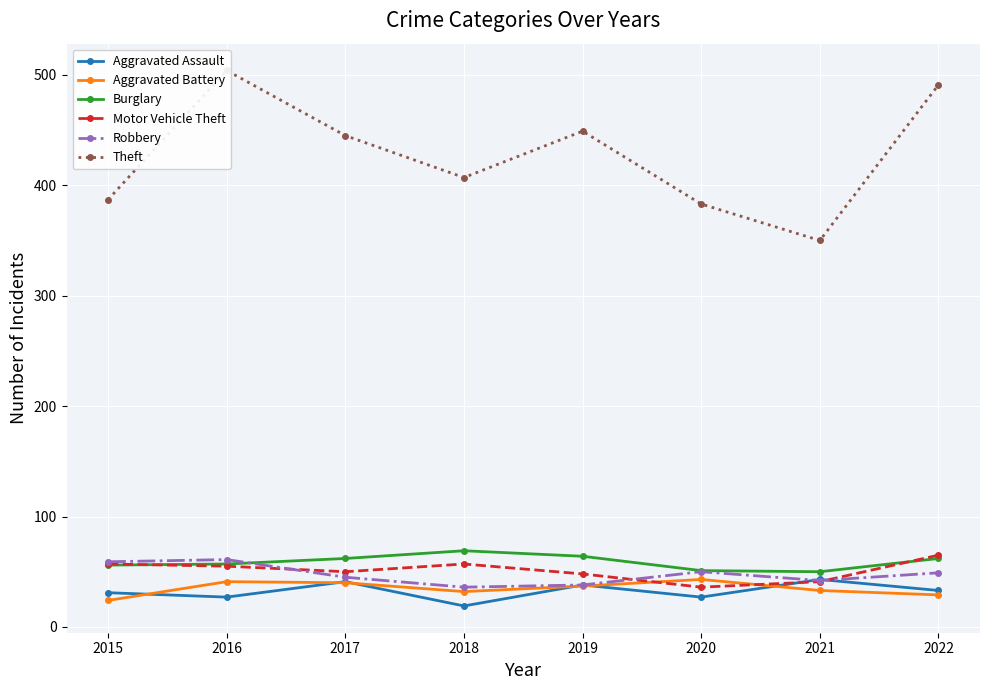

How many interior local peaks does the Theft series have?

2